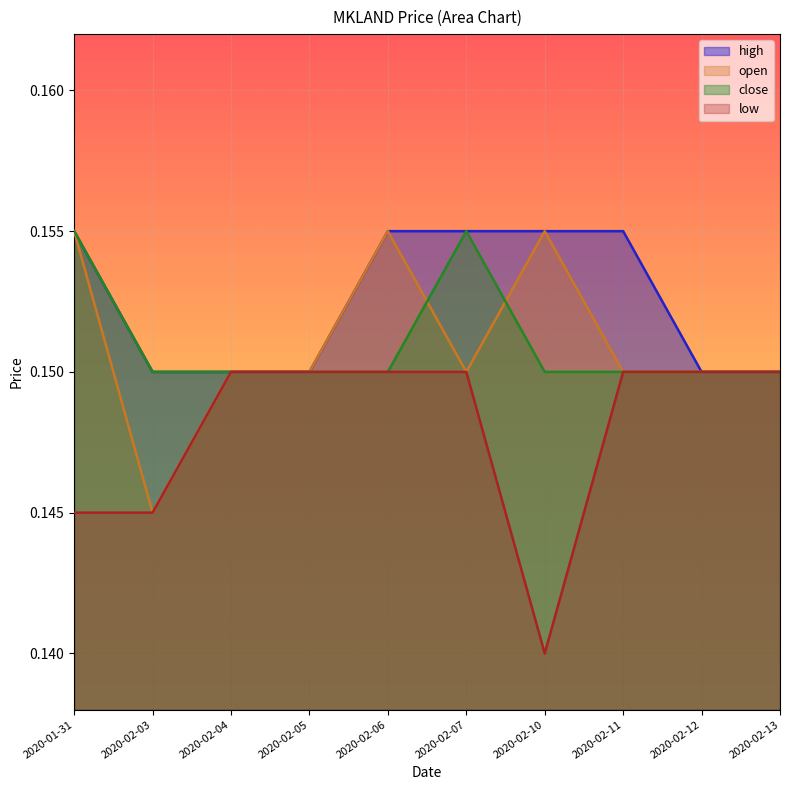

Is it true that open equals 0.1 at 2020-02-03?

True